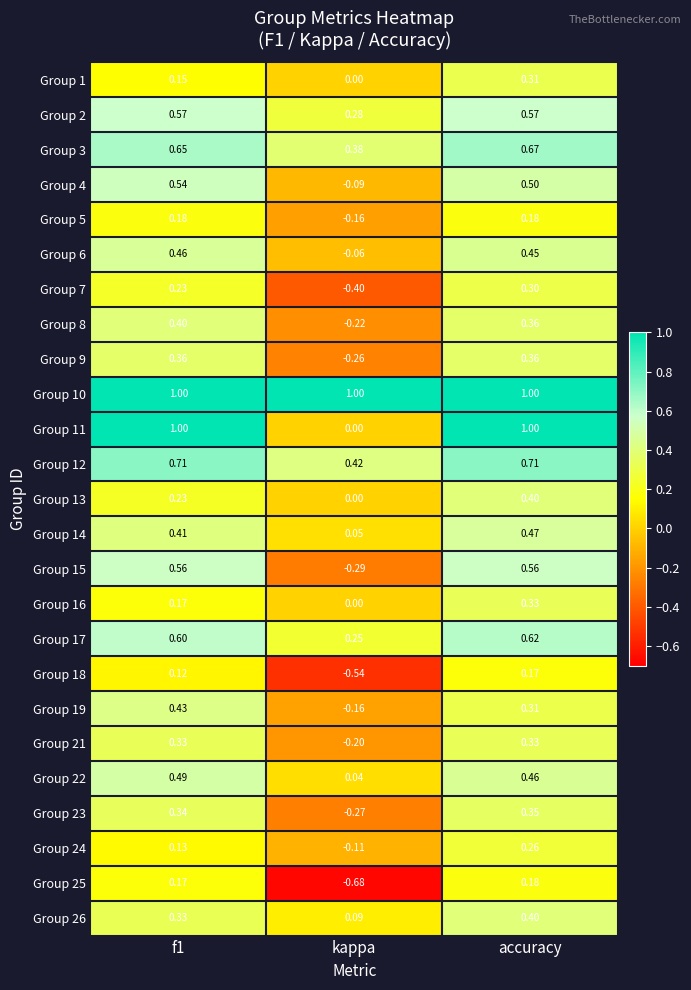

At which label does Group 24 reach its peak?

accuracy